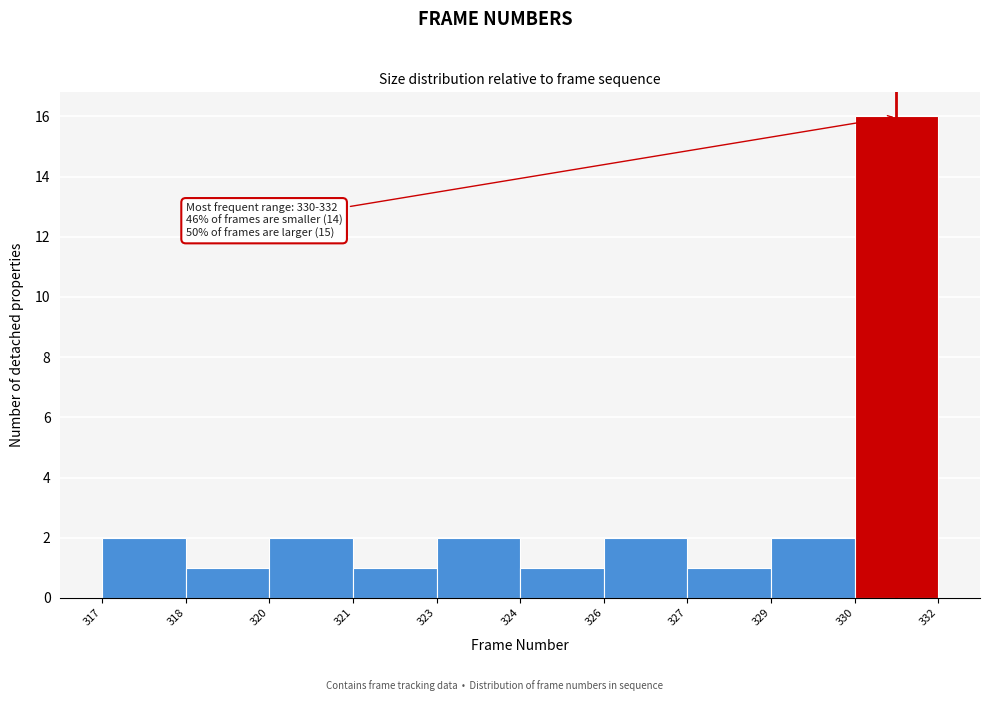

Reading right to left, transcribe all the data shown in this chart.

16	2	1	2	1	2	1	2	1	2